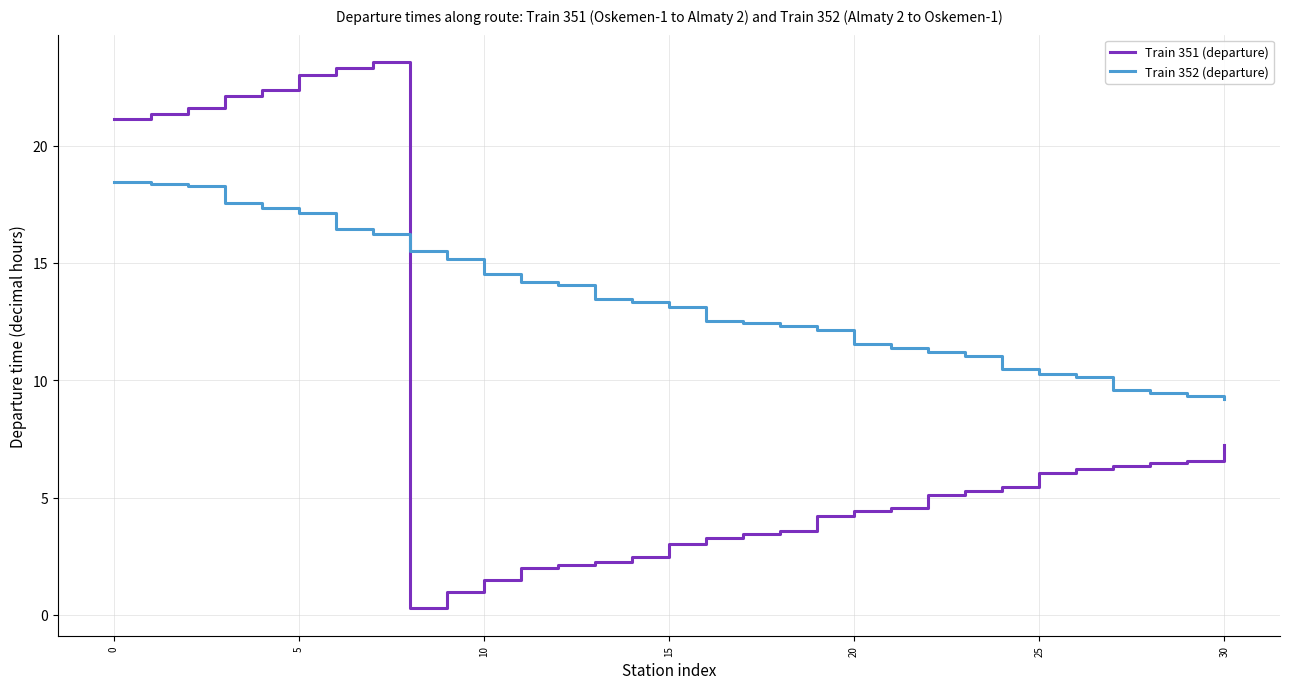

What is the maximum value shown in the chart?

23.6